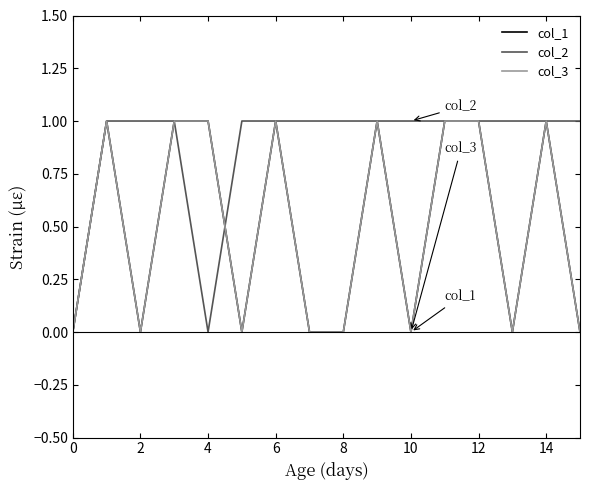

Where is the first local minimum for col_1?

2